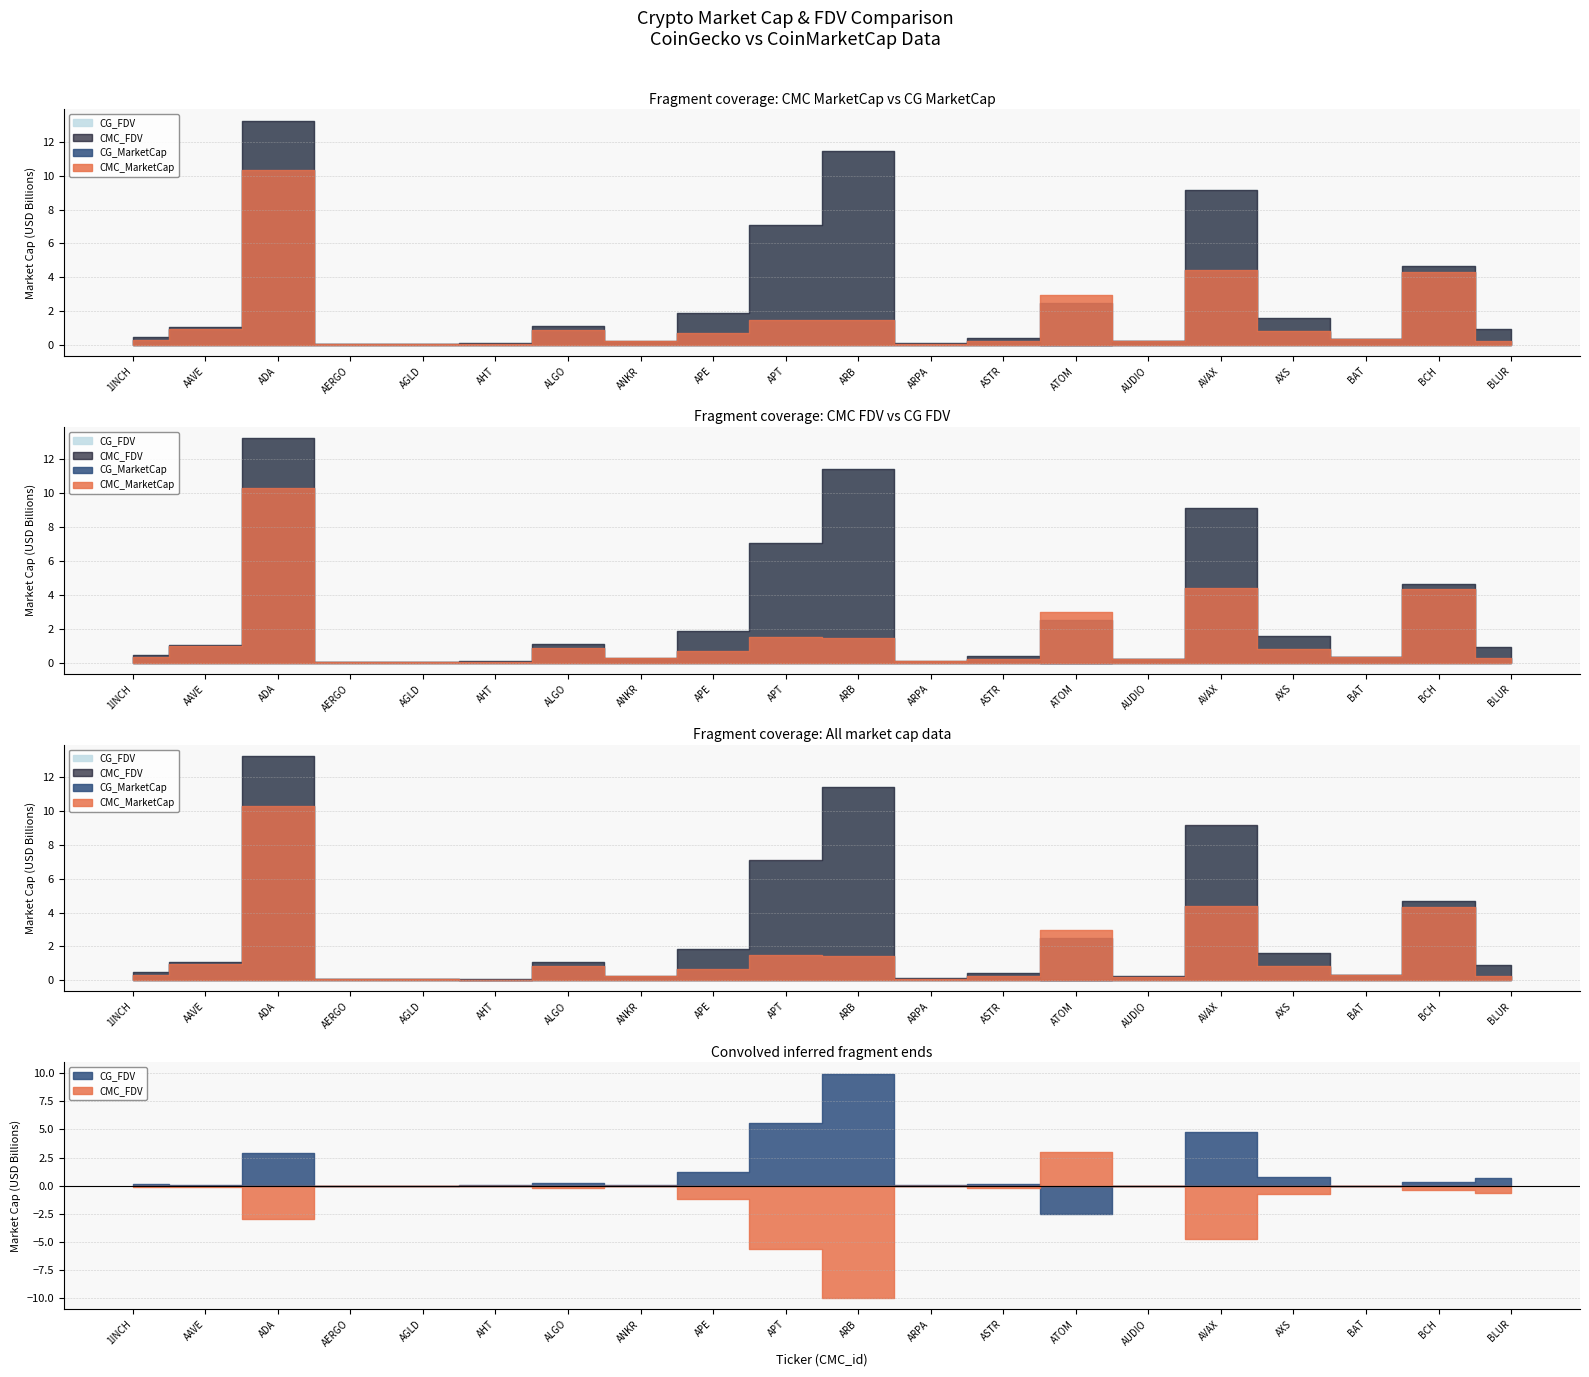

How many lines are shown in the chart?

4